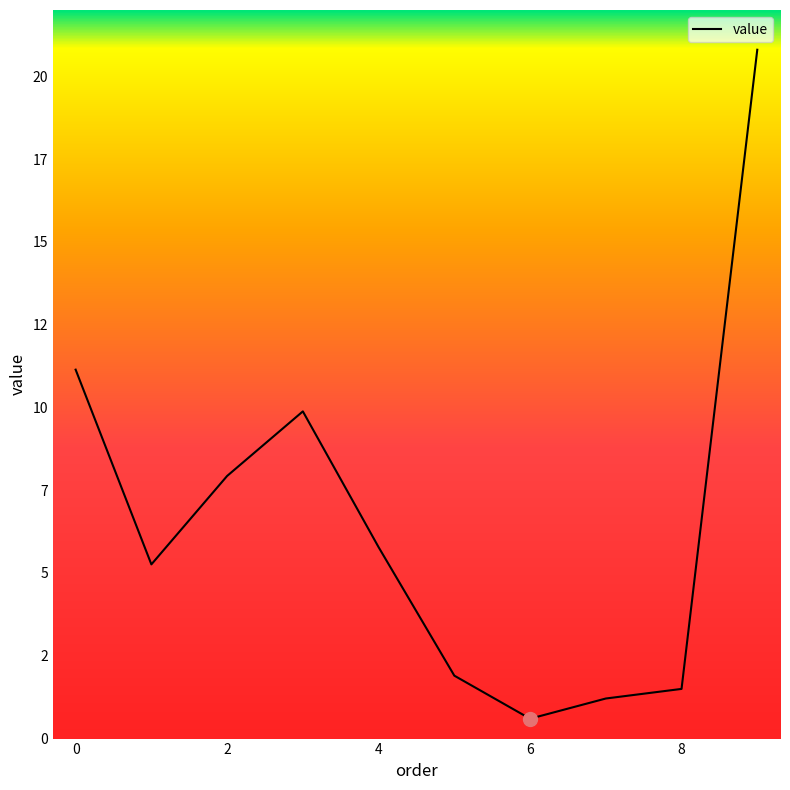

Does the chart display data point markers on the line(s)?

No